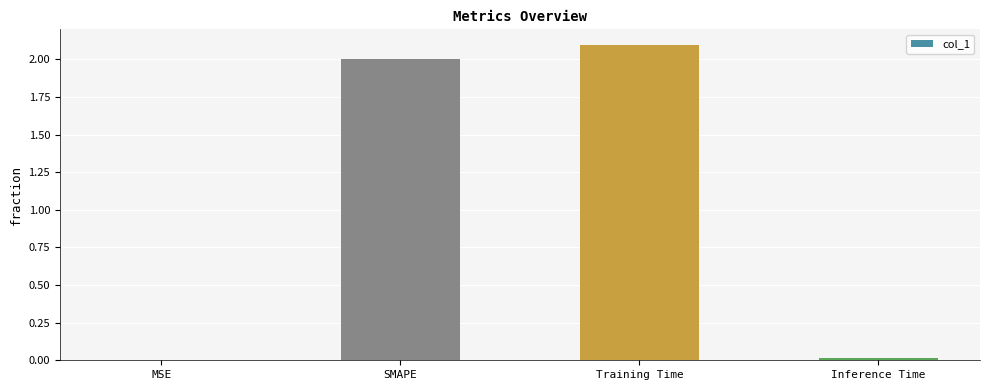

True or false: the data shows 2.1 at Training Time.

True